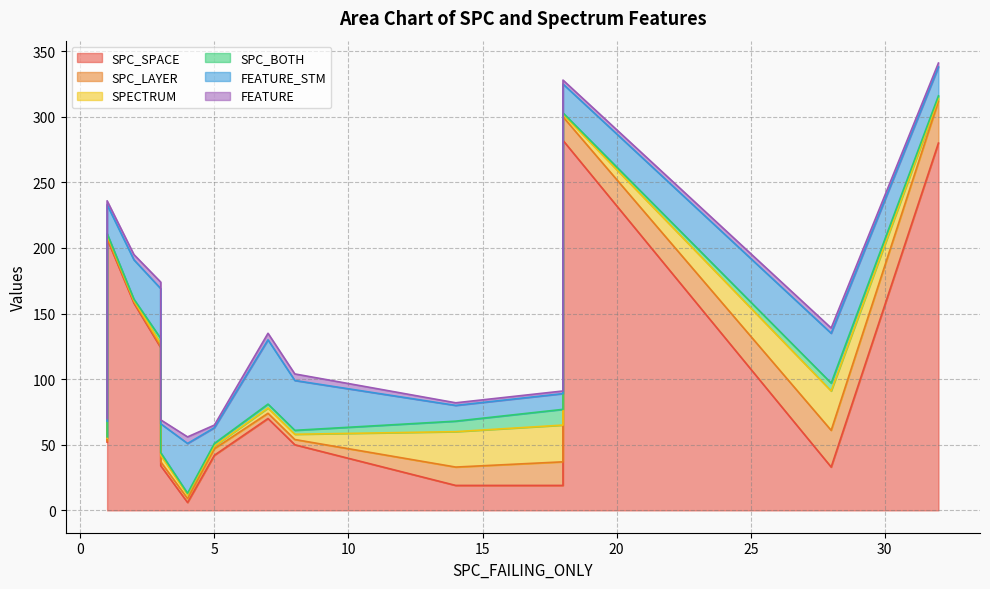

What is the minimum value shown in the chart?

1